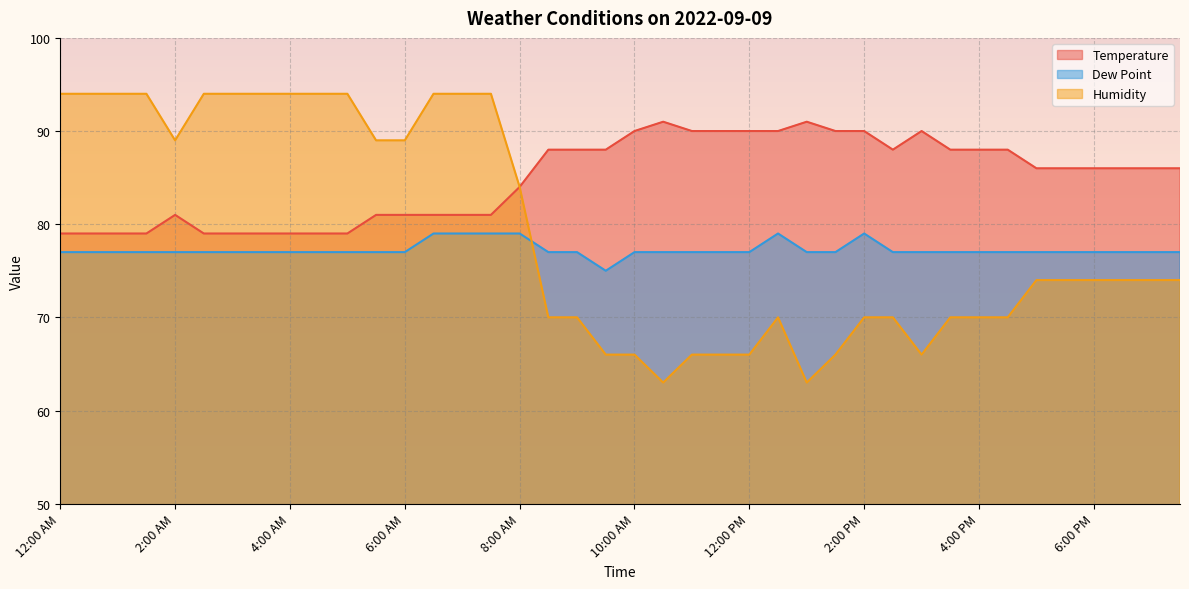

What is the total value across all series at 5:30 AM?

247